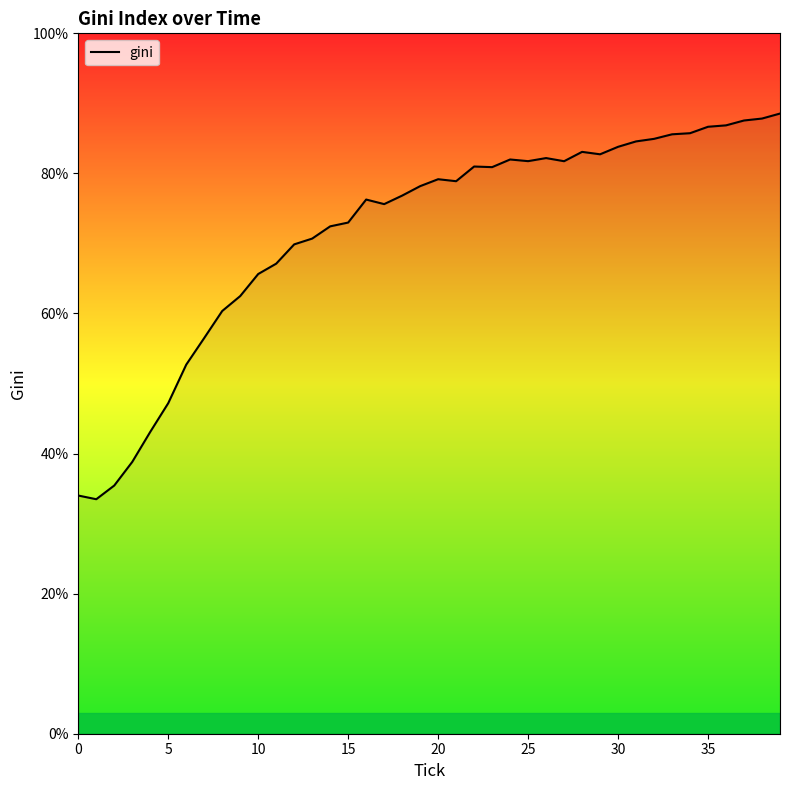

What is the difference between the maximum and minimum values?

55.1